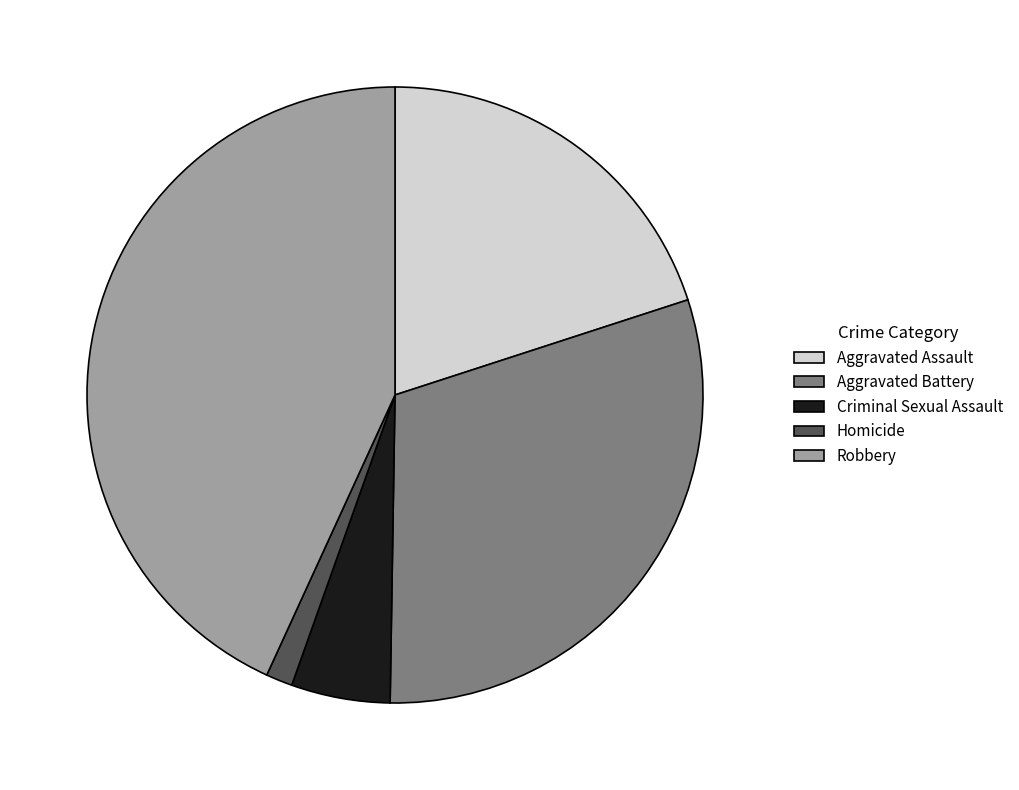

Rank the categories by value from lowest to highest.

Homicide, Criminal Sexual Assault, Aggravated Assault, Aggravated Battery, Robbery